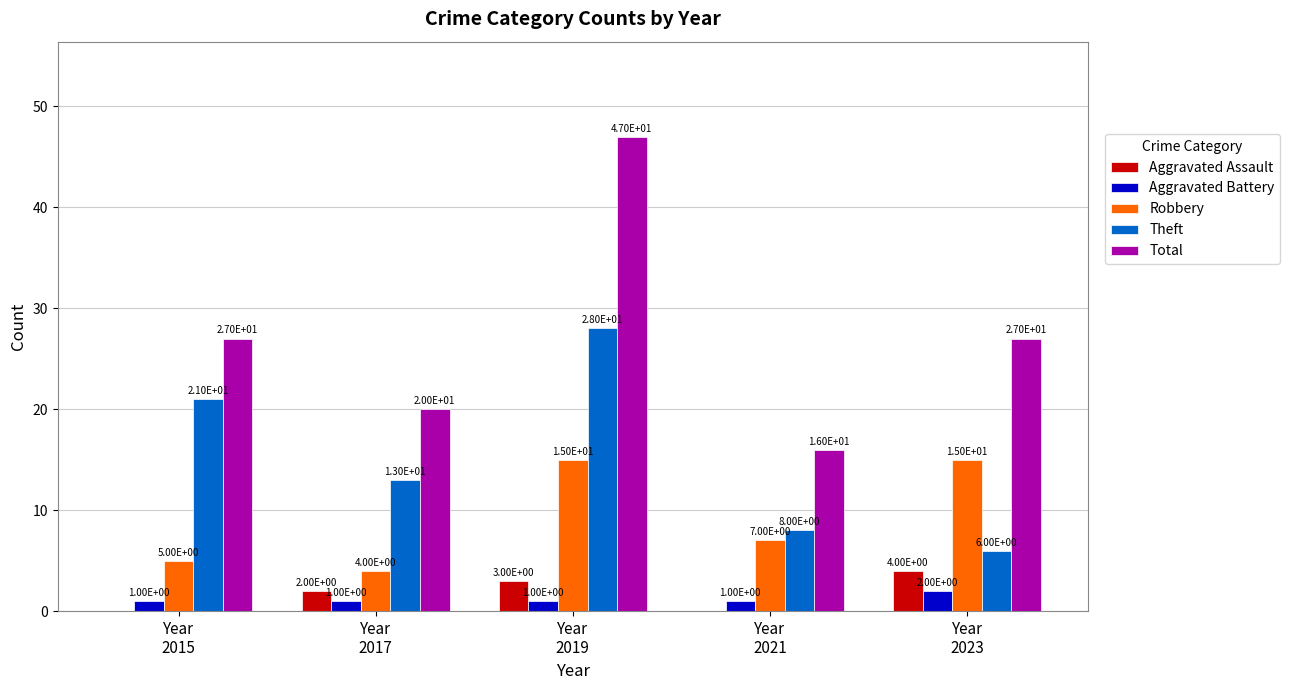

What is the spread (max minus min) of values at Year
2019?

46